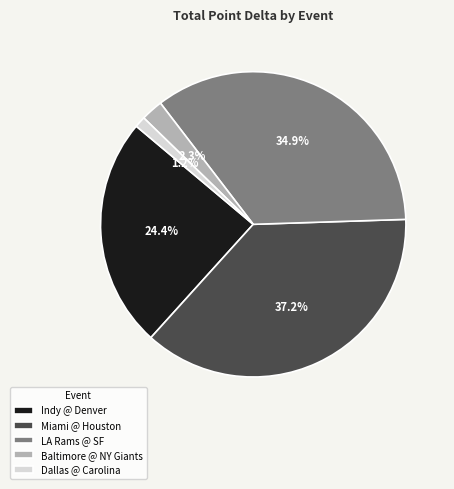

Which category has the biggest portion of the pie?

Miami @ Houston